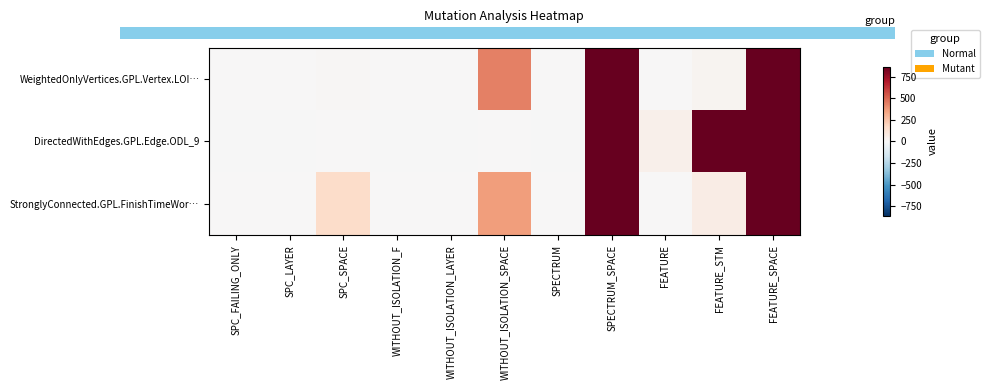

How many distinct data groups are displayed?

3